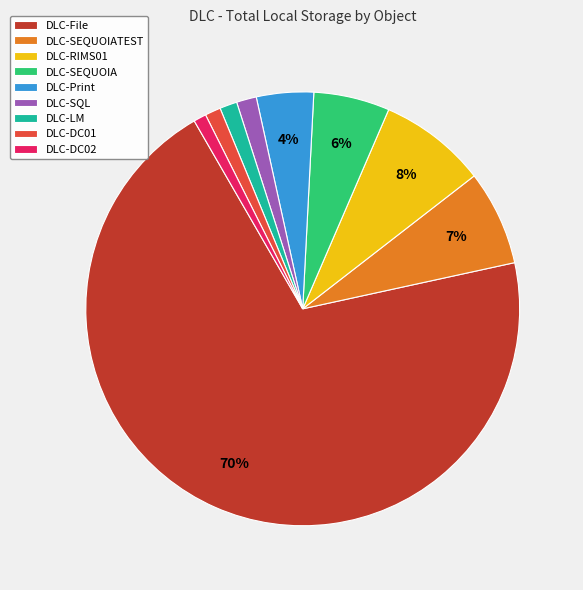

Is it true that DLC-DC02 is 13% of the pie?

False